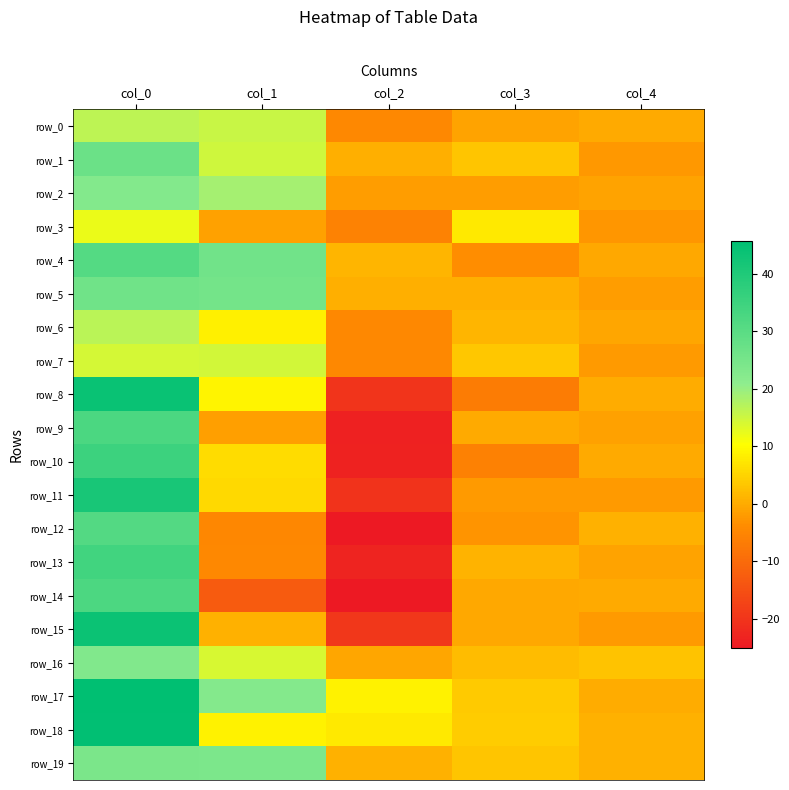

What is the difference between the highest and lowest values at col_1?

38.8